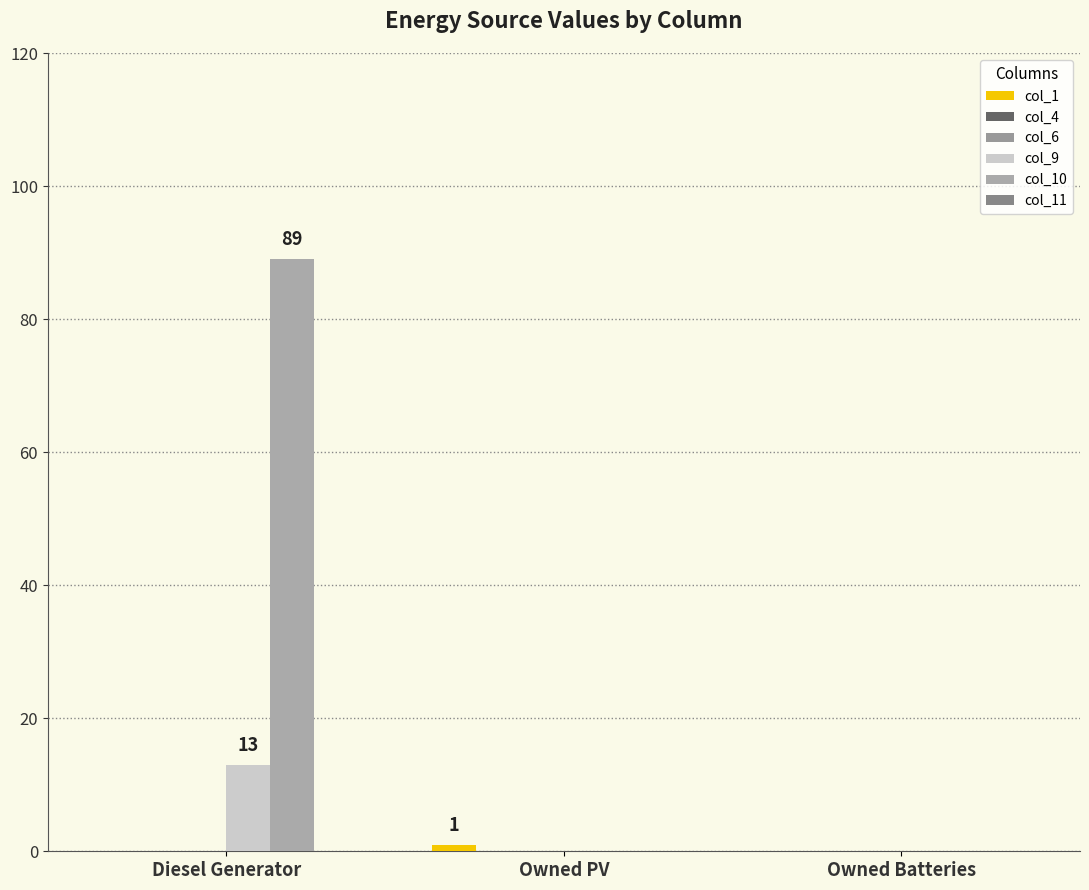

Is the value of col_1 at Owned Batteries greater than the value of col_4 at Diesel Generator?

No